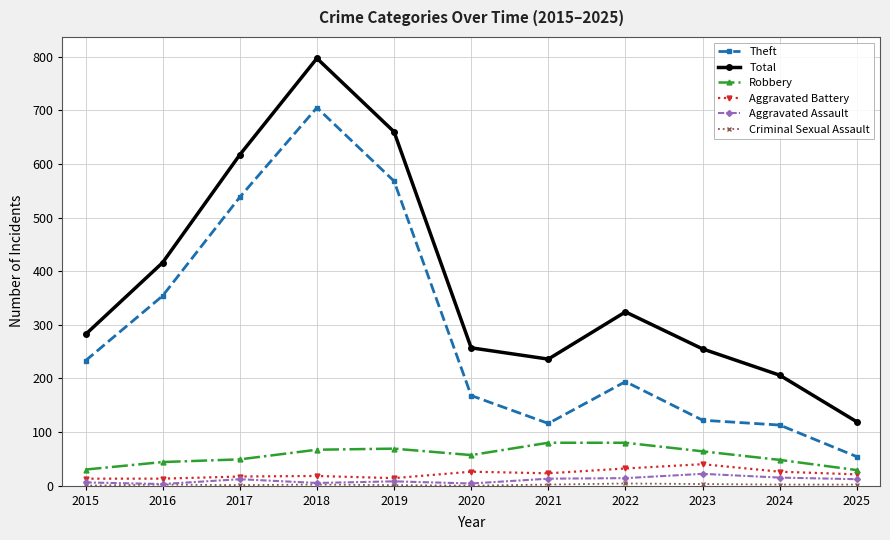

Which series has the largest range (max minus min)?

Total